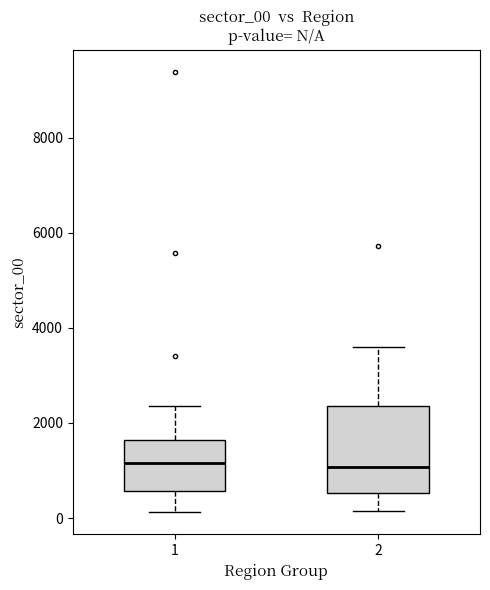

Where is the upper edge of the box at x = 2 on the y-axis? The values are not printed on the chart, so give them approximately, as read against the axis.

2400